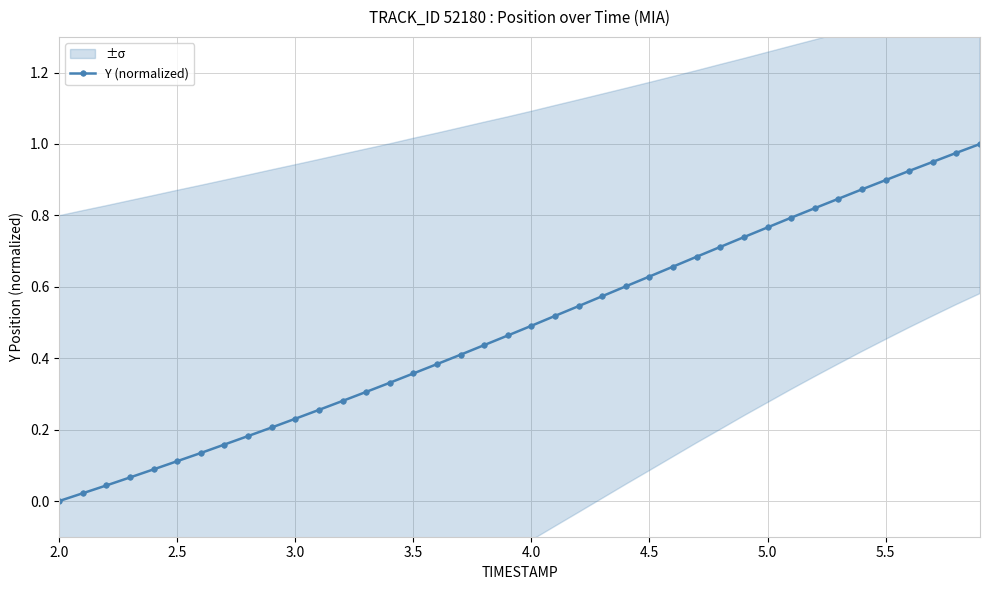

How many positive values does the Y (normalized) series have?

39